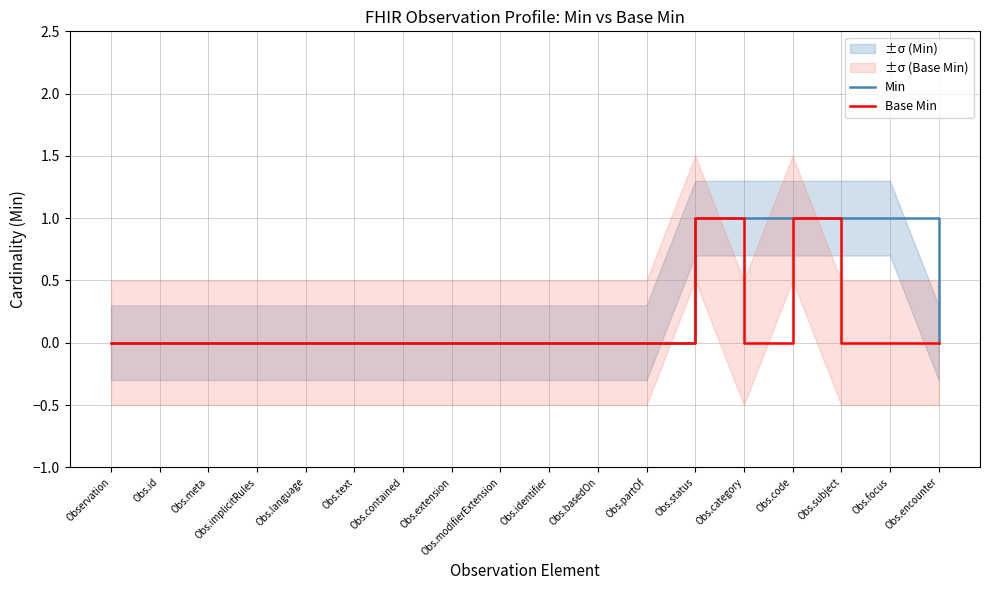

List the series in order of their overall mean, lowest first.

Base Min, Min